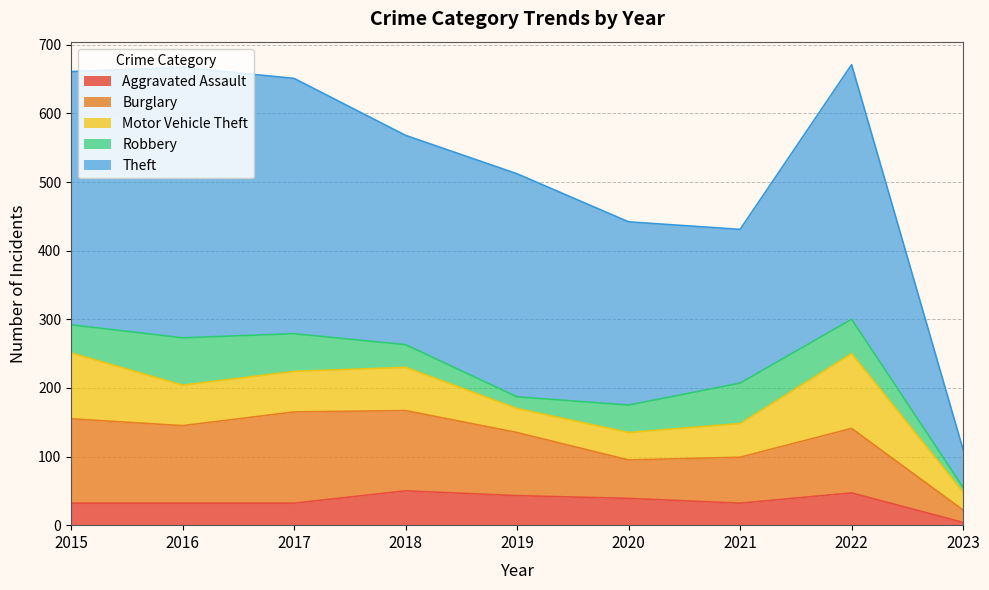

True or false: Motor Vehicle Theft has a value of 42 at 2023.

False